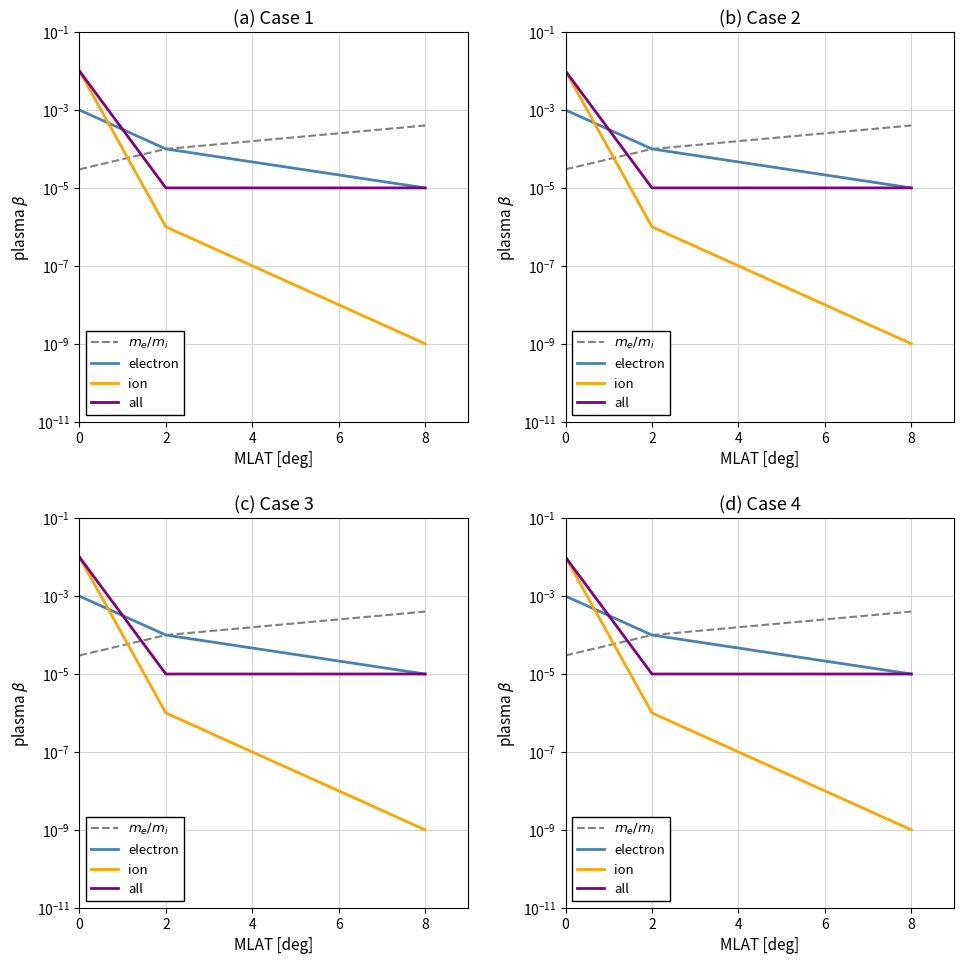

Does the chart display data point markers on the line(s)?

No